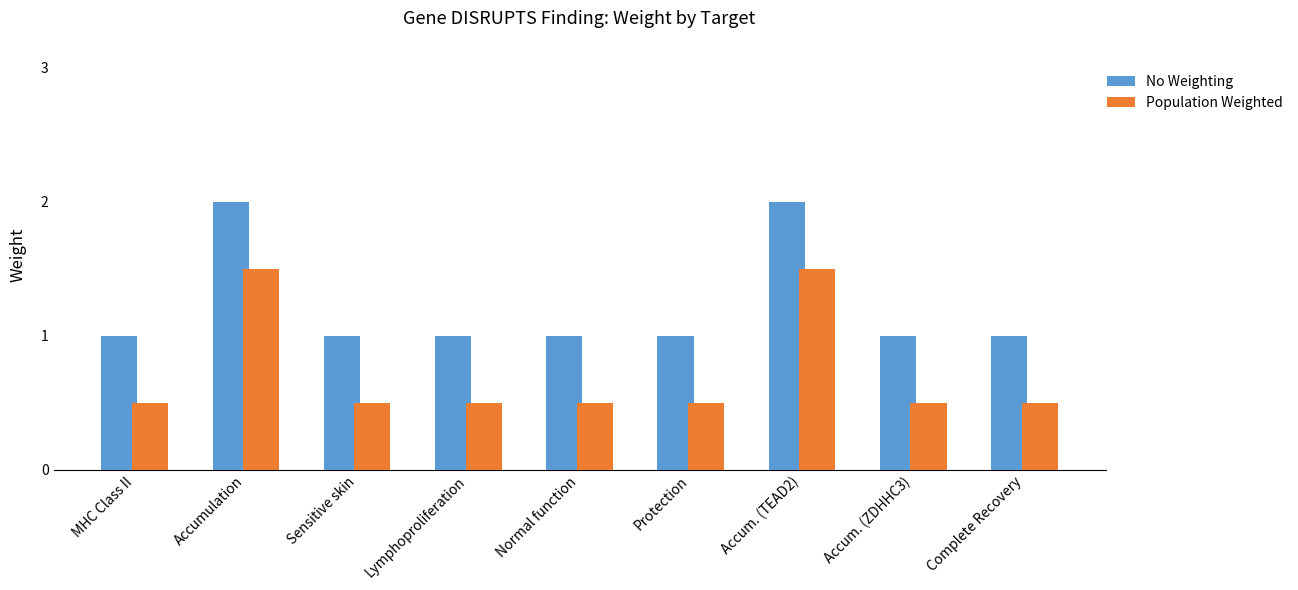

Reading left to right, extract all data points from this chart.

No Weighting: MHC Class II=1.0	Accumulation=2.0	Sensitive skin=1.0	Lymphoproliferation=1.0	Normal function=1.0	Protection=1.0	Accum. (TEAD2)=2.0	Accum. (ZDHHC3)=1.0	Complete Recovery=1.0
Population Weighted: MHC Class II=0.5	Accumulation=1.5	Sensitive skin=0.5	Lymphoproliferation=0.5	Normal function=0.5	Protection=0.5	Accum. (TEAD2)=1.5	Accum. (ZDHHC3)=0.5	Complete Recovery=0.5